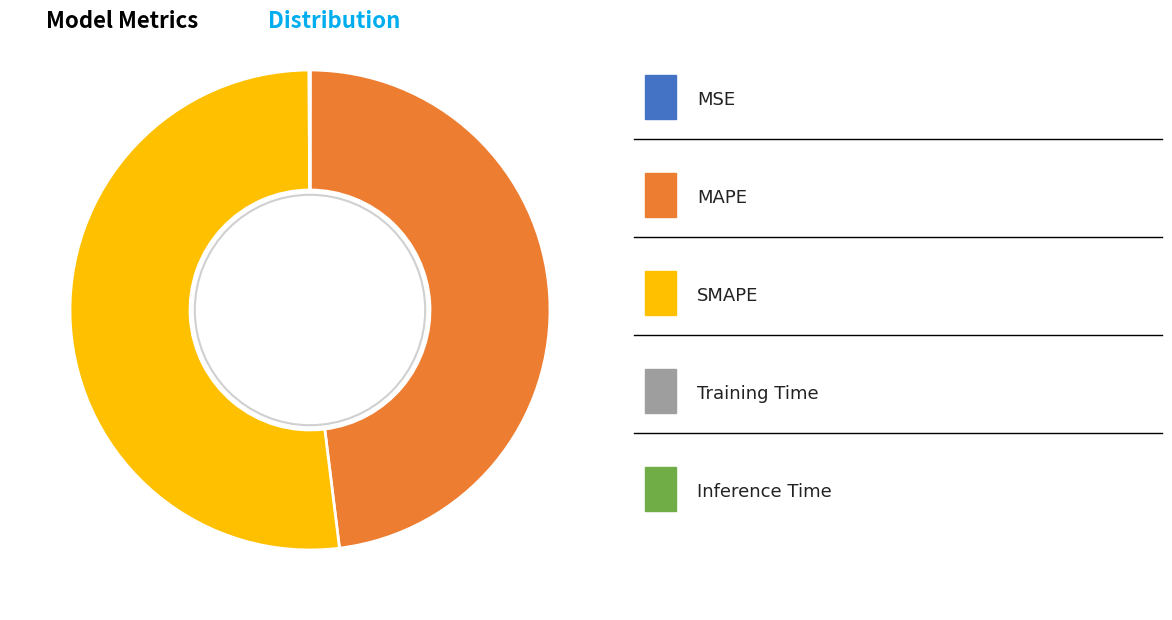

Is there a majority slice in this chart?

Yes